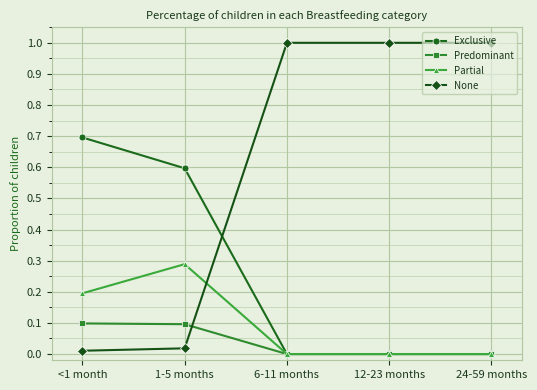

What is the total value across all series at 12-23 months?

1.0